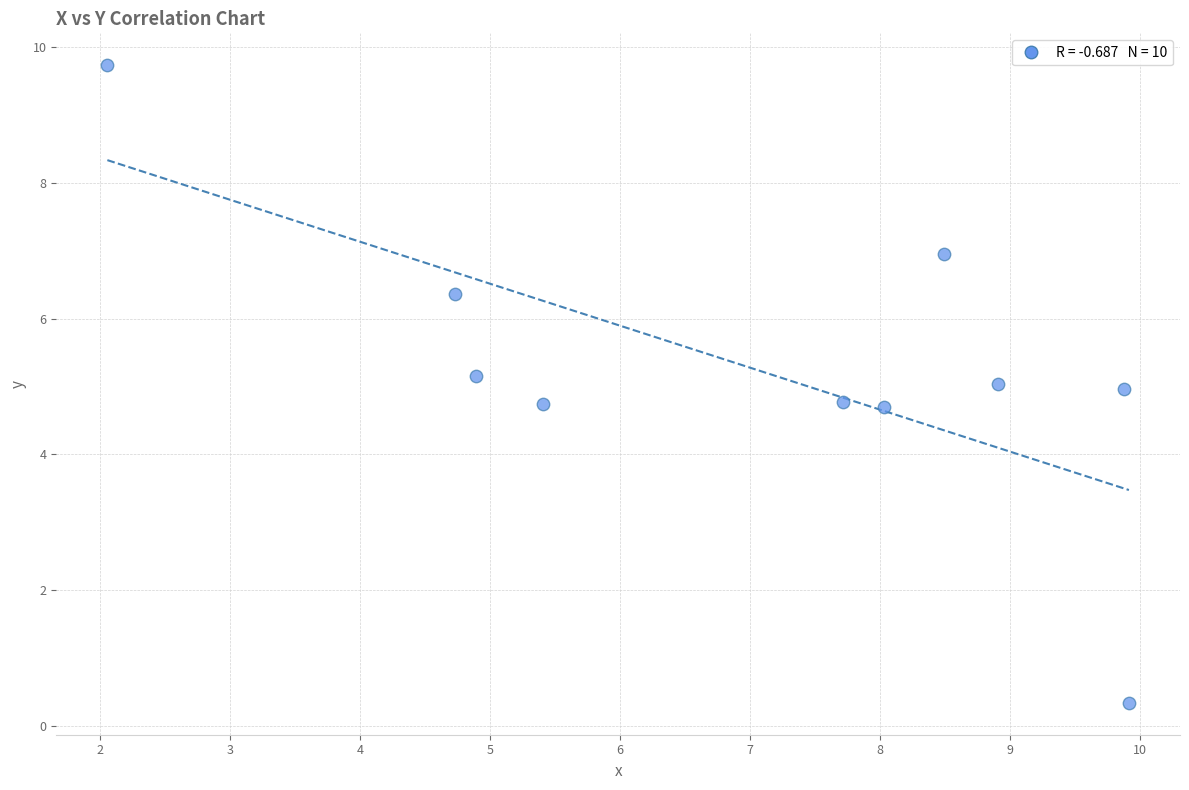

What is the average Y value?

5.3